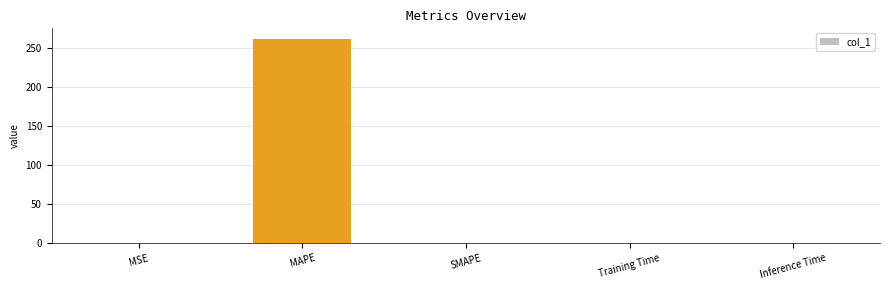

Read the value at MAPE.

262.5